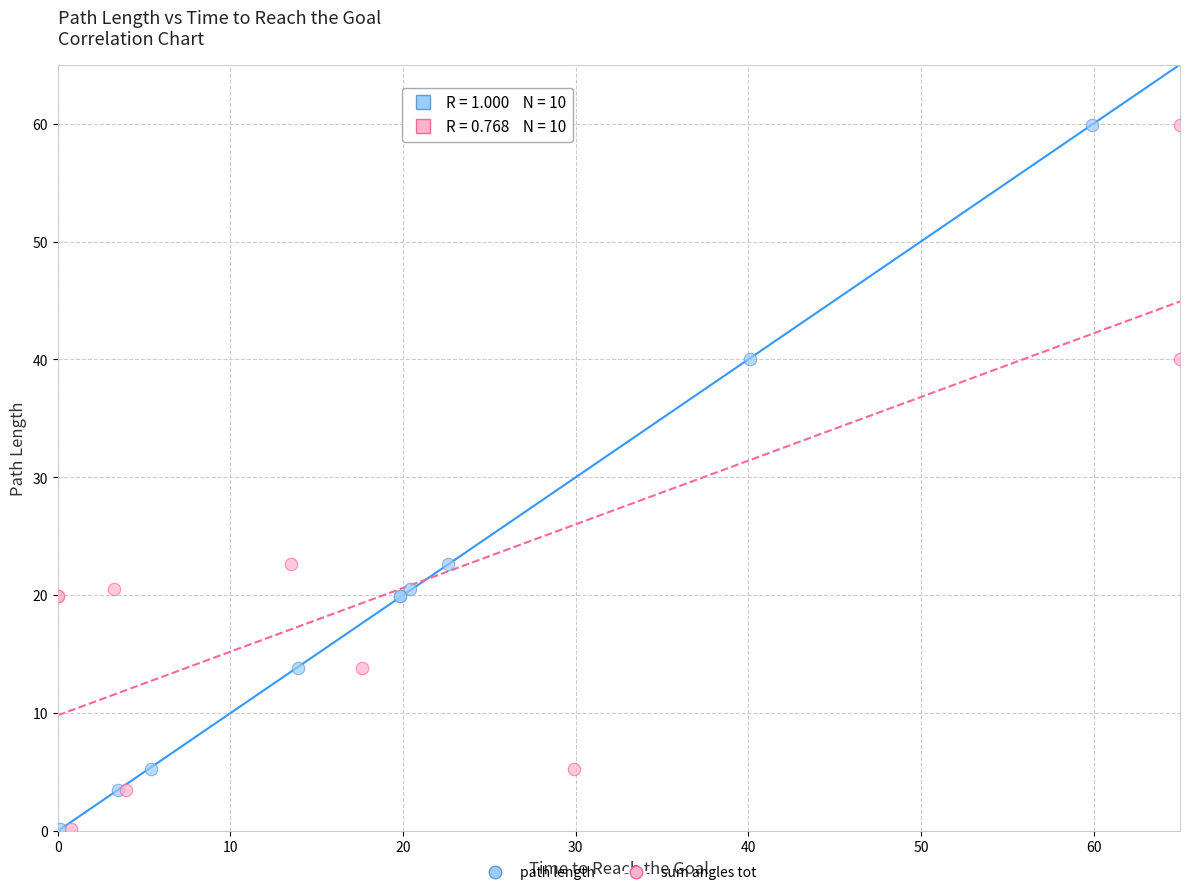

What are all the series names shown in the legend?

path length, sum angles tot